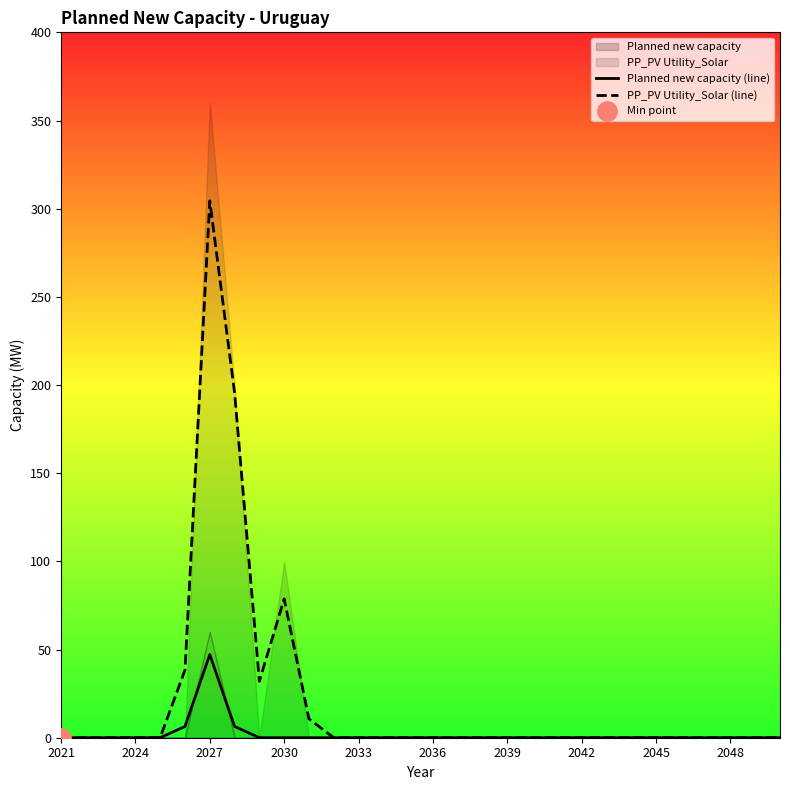

Which category has the highest value in the PP_PV Utility_Solar (line) series?

2027